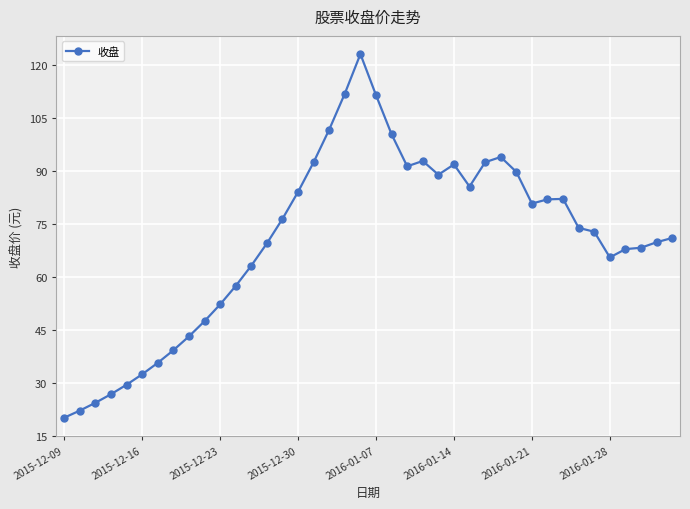

What is the sum of all values?

2823.4